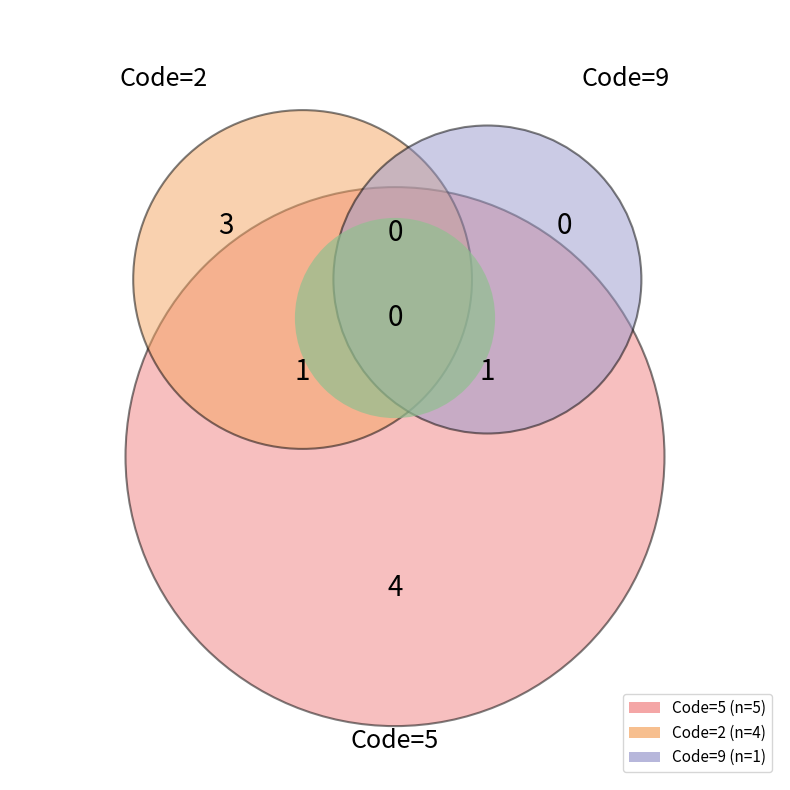

Does any single category account for the majority?

No